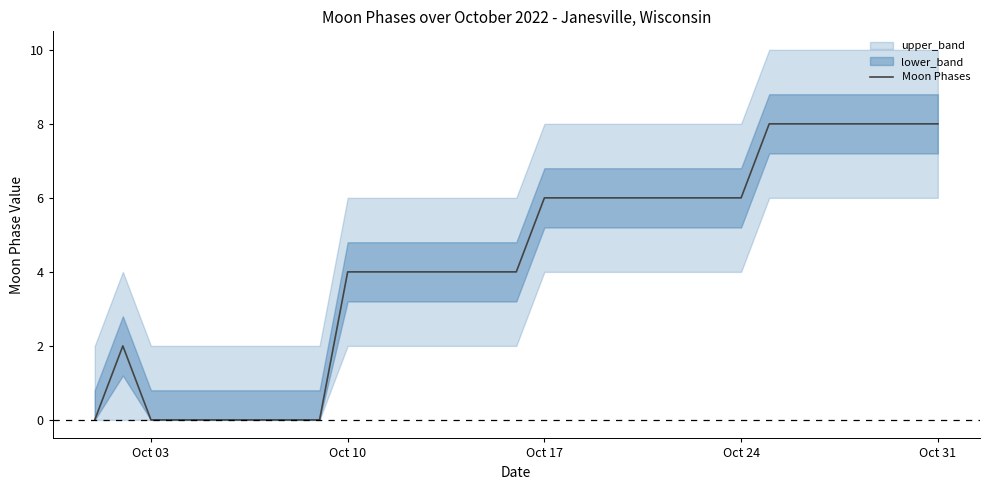

Count the number of categories in the chart.

31